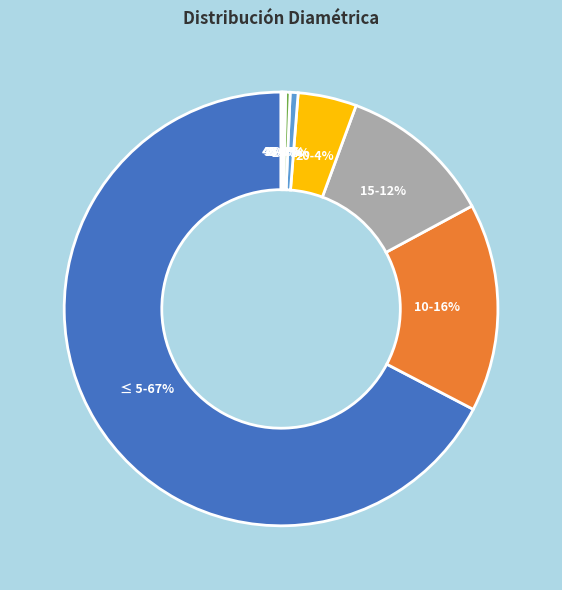

To the nearest percent, what is the difference between the largest and smallest slice percentages?

67%